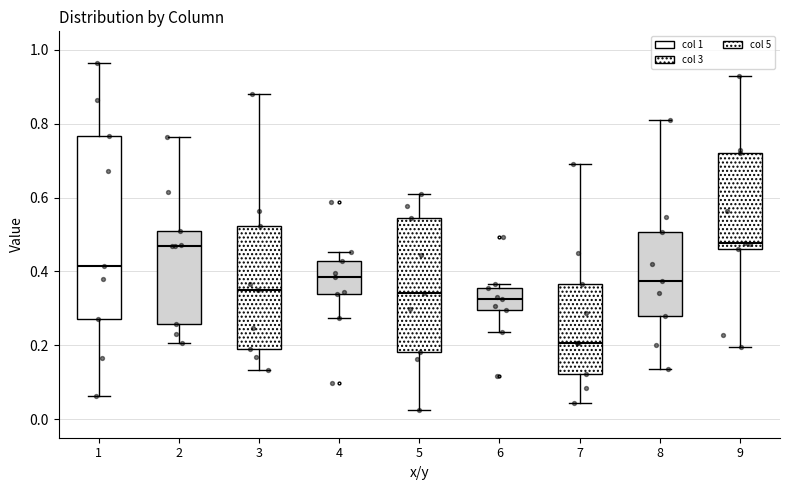

Which box is the tallest, from its lower edge to its upper edge?

1